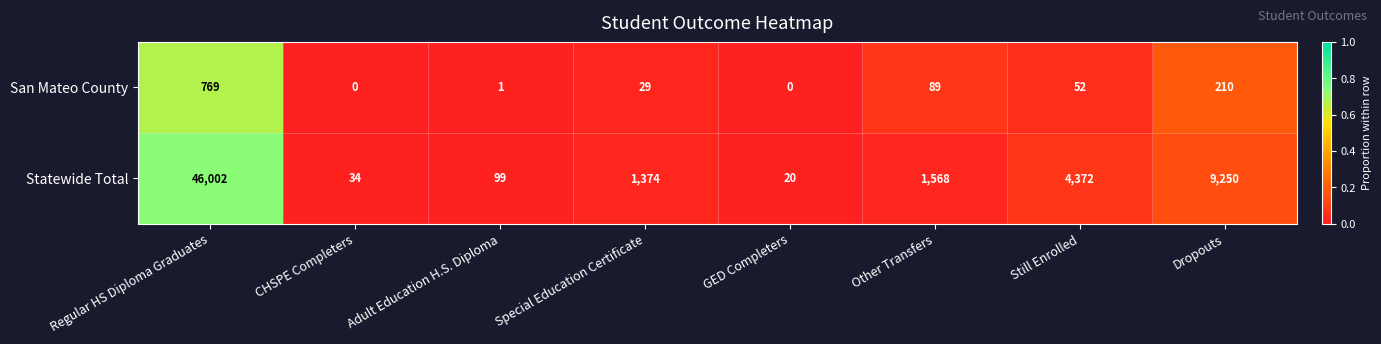

The value of Statewide Total at Dropouts is 9250. True or false?

True